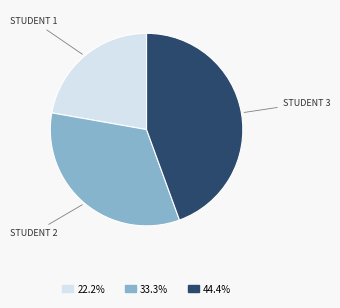

Is there any slice that represents more than half of the pie?

No